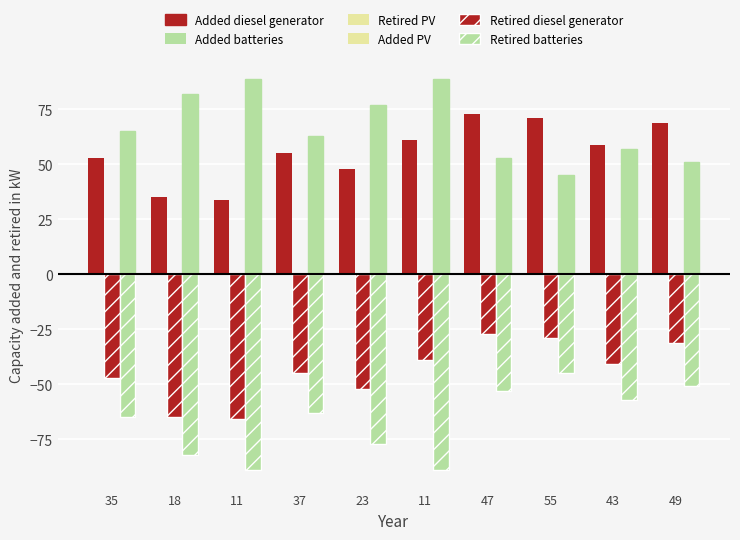

Between 11 and 49, which series saw the biggest shift?

Added batteries